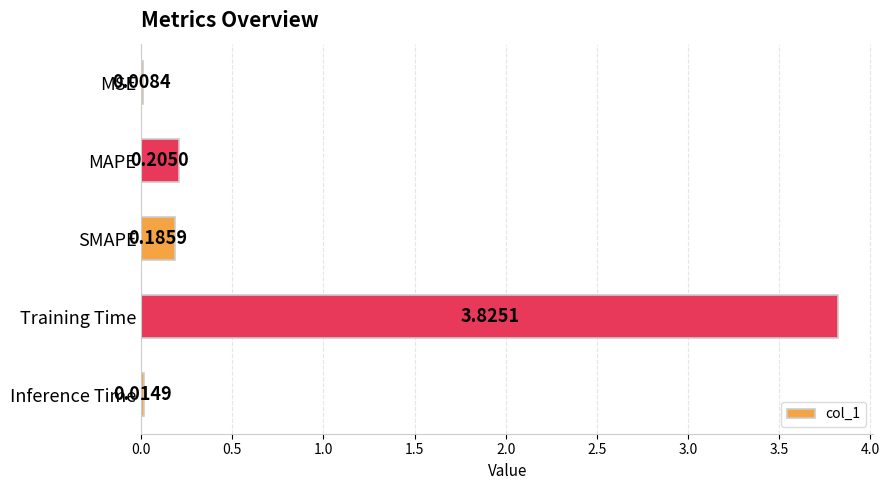

What is the sum of all values?

4.2